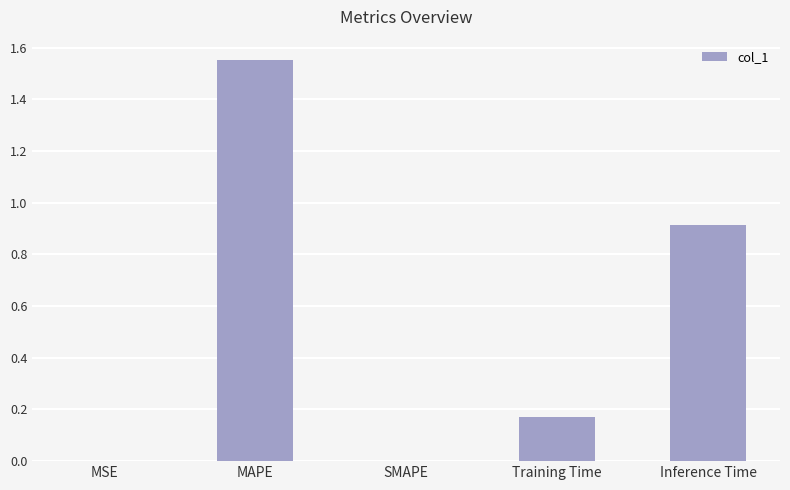

Is it true that the value at SMAPE is 0.6?

False